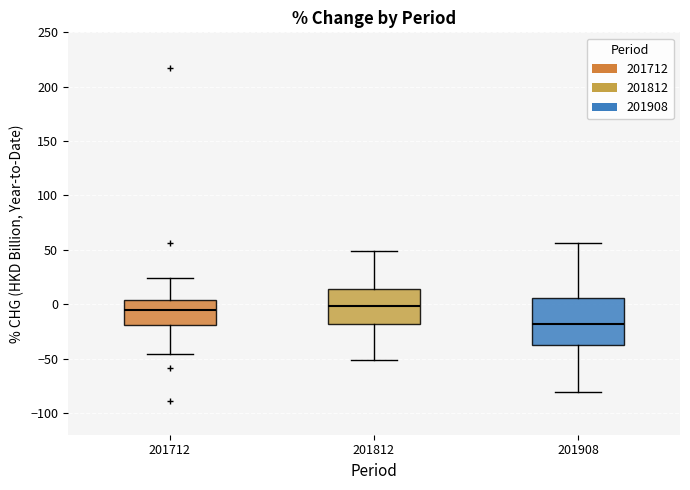

Reading left to right, read every box against the y-axis: the position of its median line, the range the box covers, and the ends of its whiskers. The values are not printed on the chart, so give them approximately, as read against the axis.

201712: median -5, box -20 to 5, whiskers -45 to 25
201812: median 0, box -20 to 15, whiskers -50 to 50
201908: median -20, box -35 to 5, whiskers -80 to 55